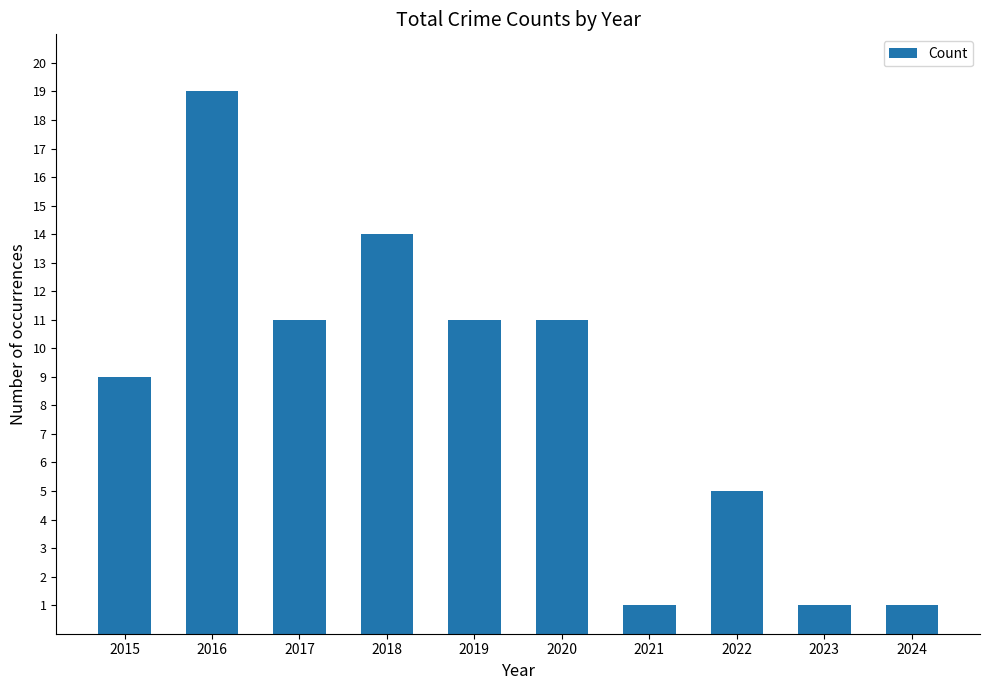

At which category does the chart reach its peak across all series?

2016